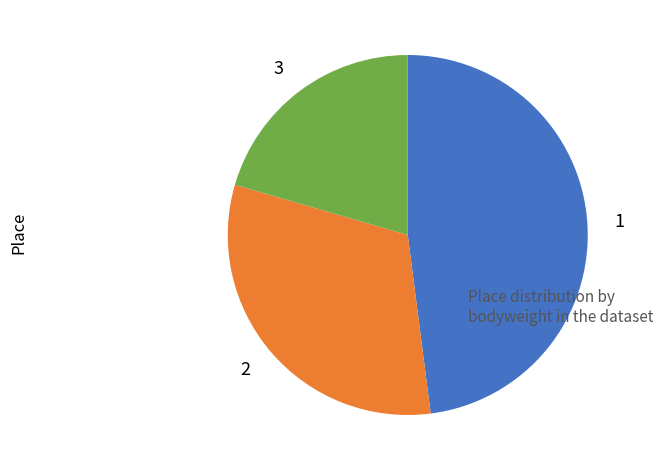

Does 3 represent more than half of the total?

No